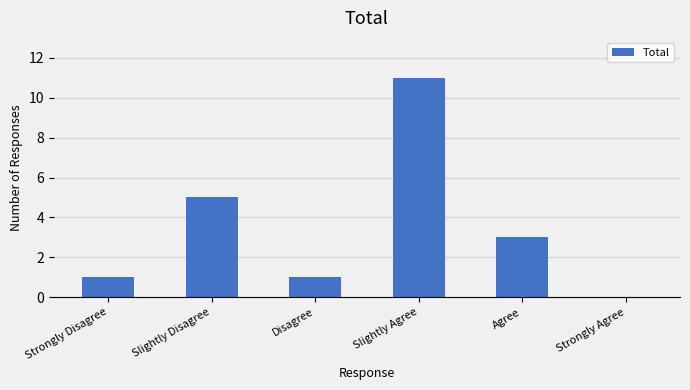

Are the bars horizontal?

No